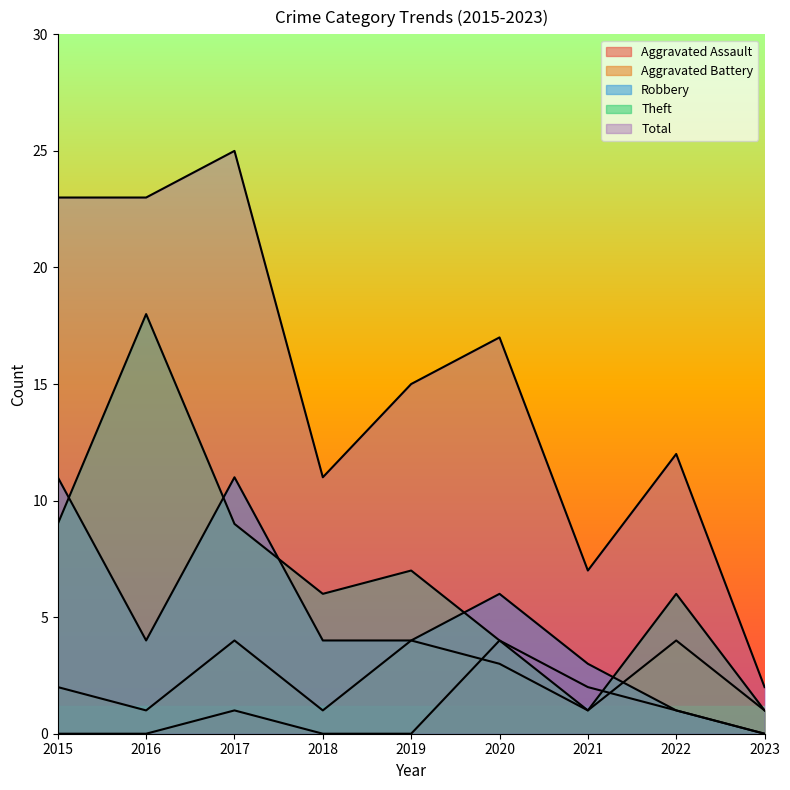

At which category does Robbery reach its first local valley?

2016